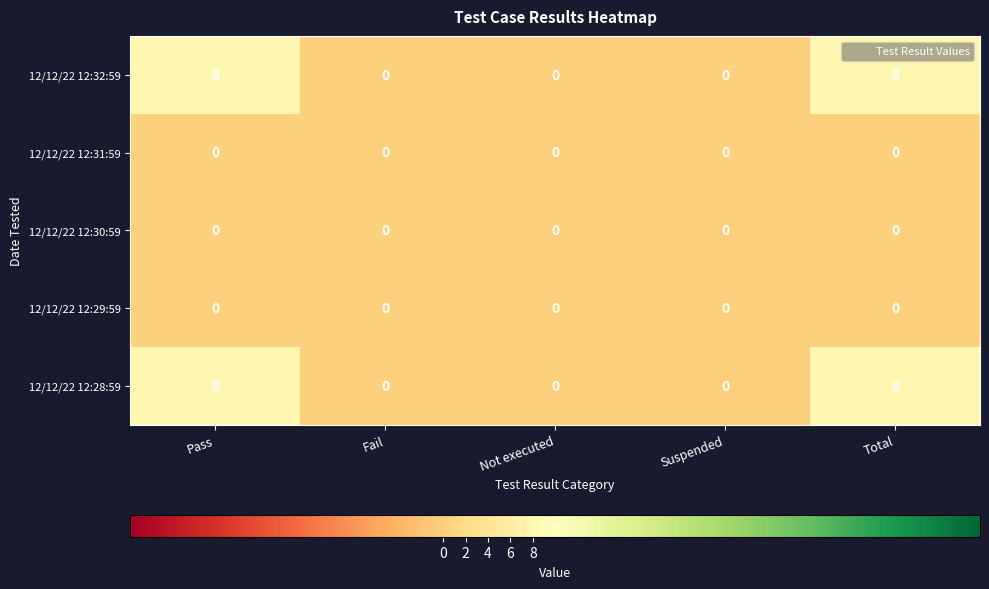

What is the spread (max minus min) of values at Total?

8